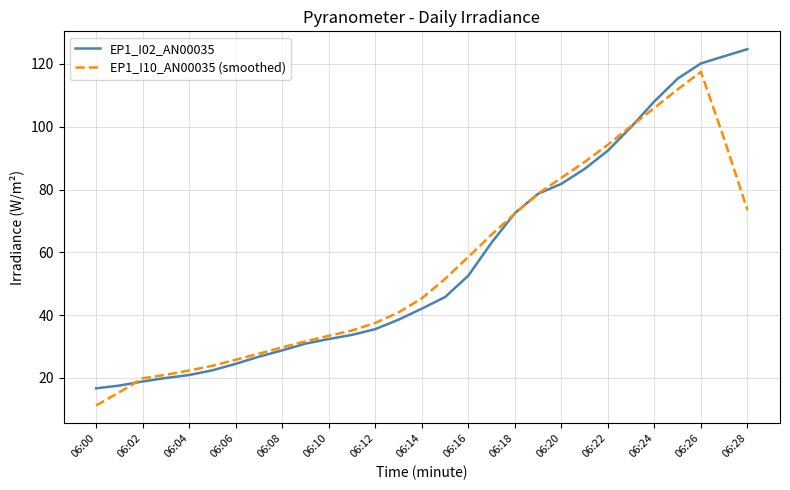

List the series in order of their peak value, lowest first.

EP1_I10_AN00035 (smoothed), EP1_I02_AN00035